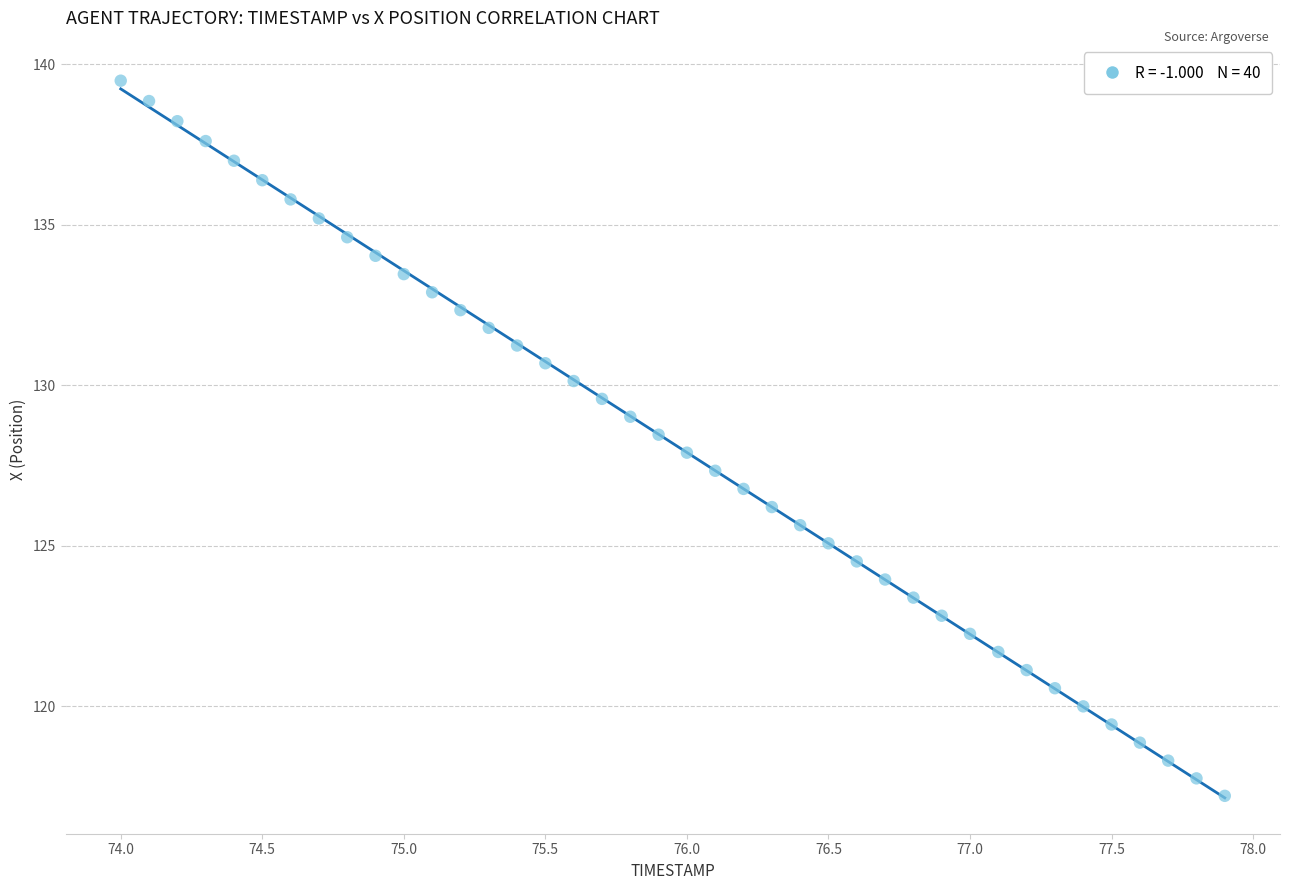

What is the range of X values (max minus min)?

3.9